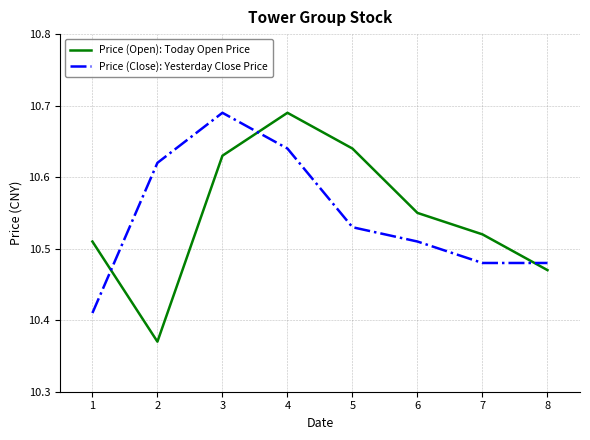

Where is Price (Close): Yesterday Close Price nearest to the value 10?

1